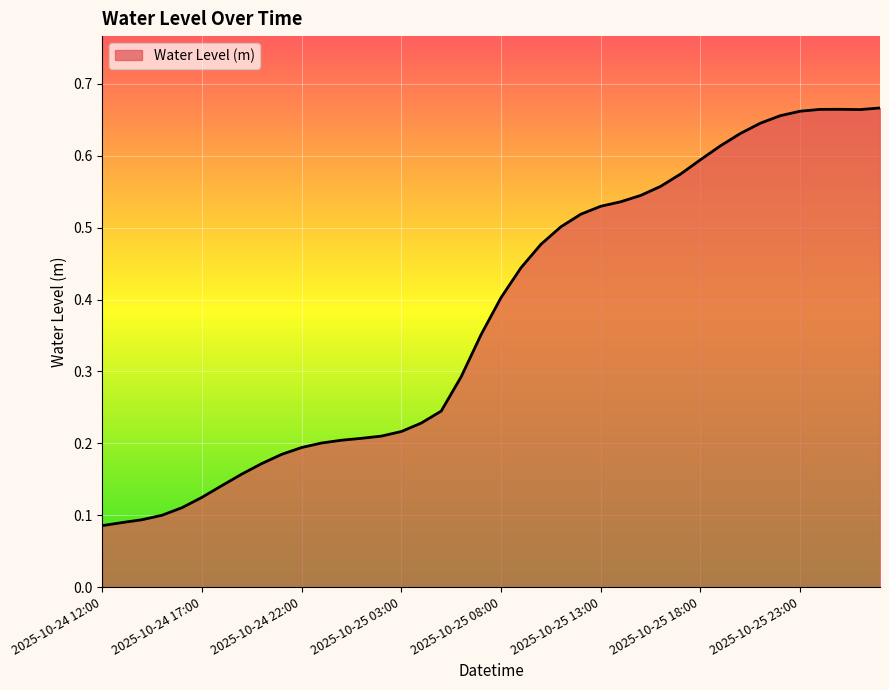

Which label corresponds to the largest value in the chart?

2025-10-26 03:00